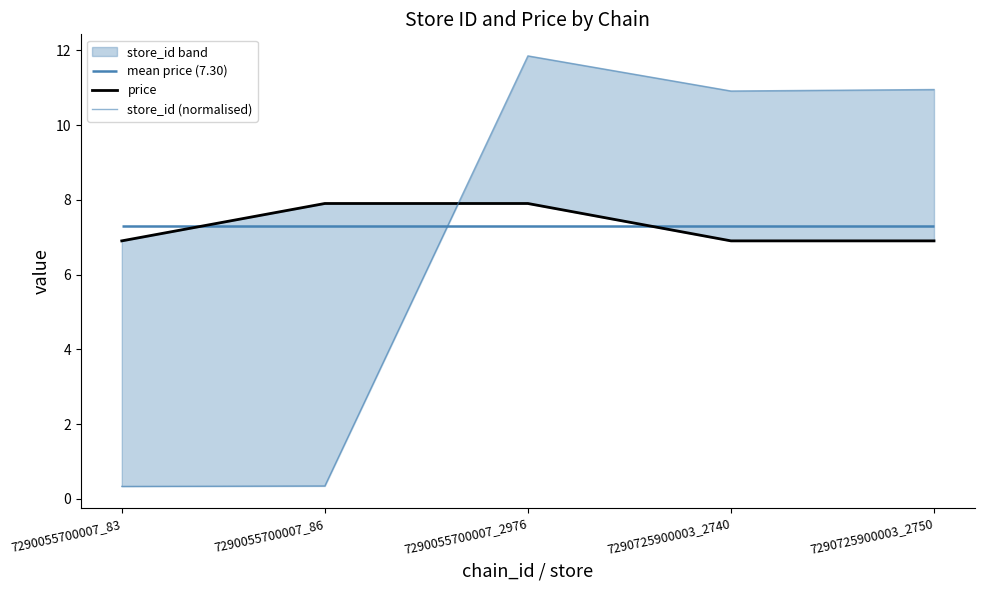

What is the value of the price point at the 2nd from the left?

7.9